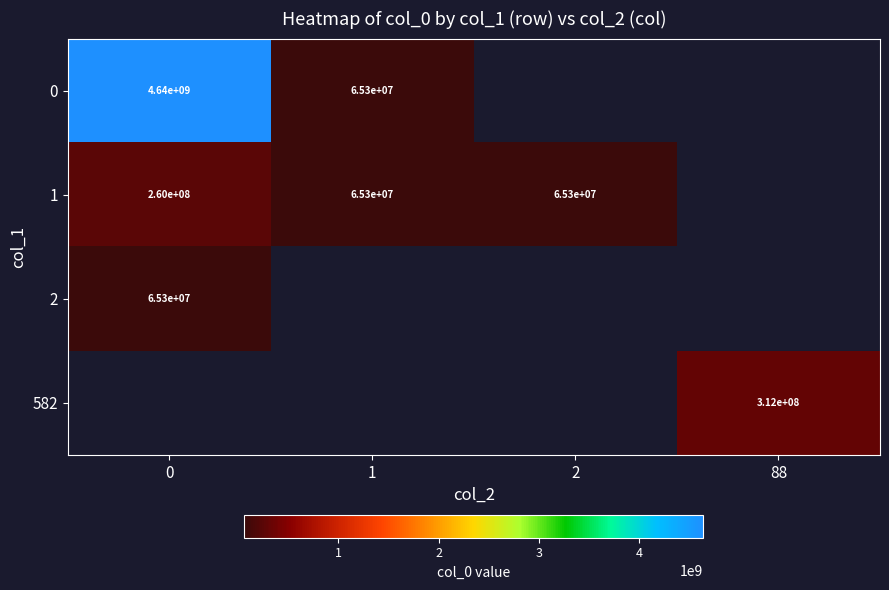

The value of 2 at 0 is 65300000. True or false?

True